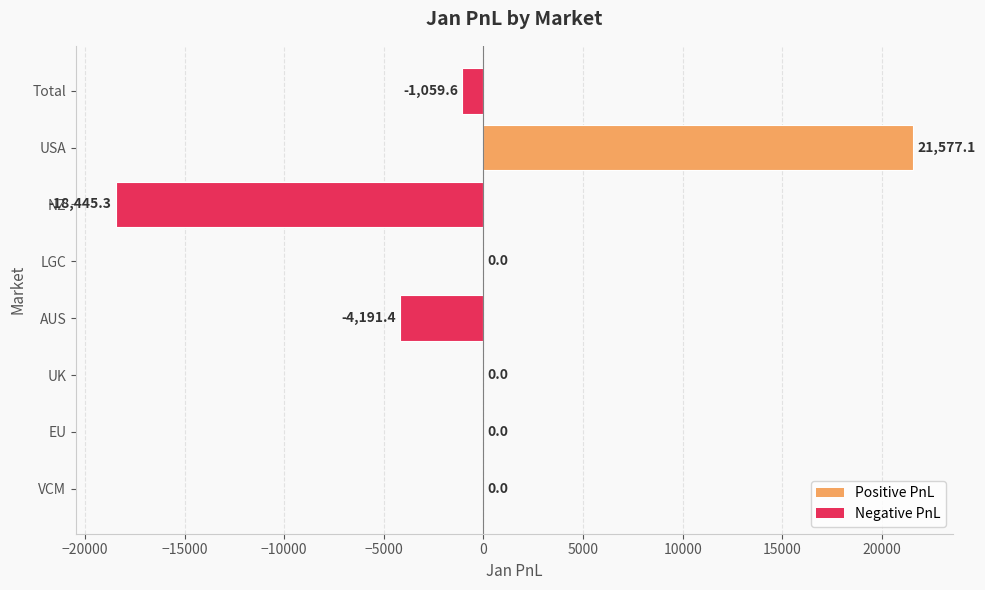

The value at LGC is -14280.6. True or false?

False